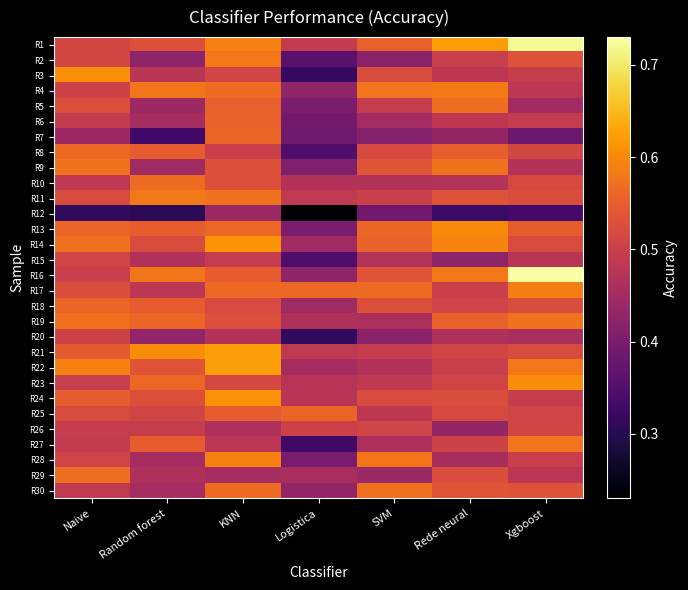

At how many categories does at least one series exceed 0?

7